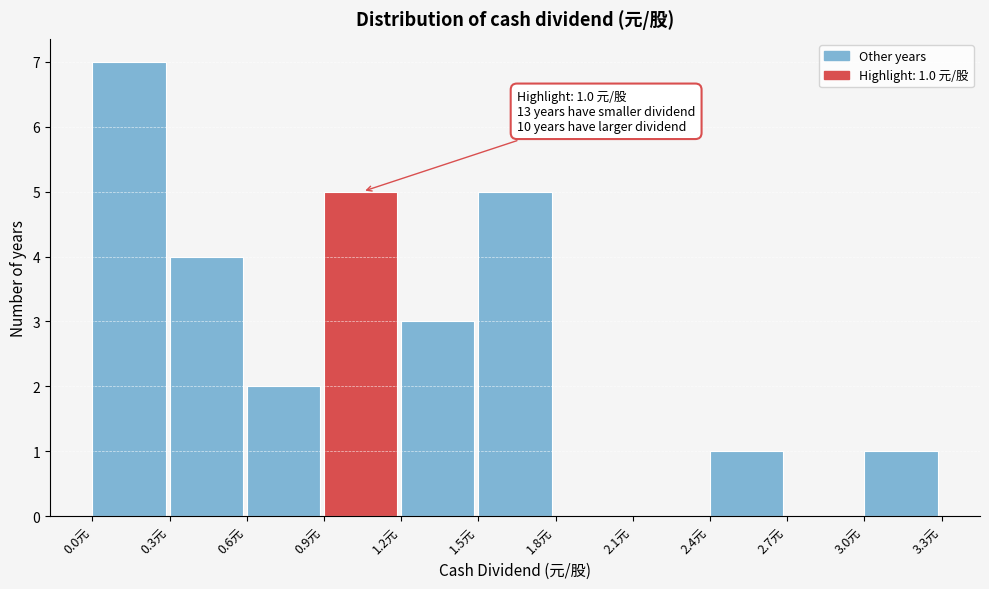

Reading right to left, transcribe all the data shown in this chart.

3.0元=1	2.7元=0	2.4元=1	2.1元=0	1.8元=0	1.5元=5	1.2元=3	0.9元=5	0.6元=2	0.3元=4	0.0元=7